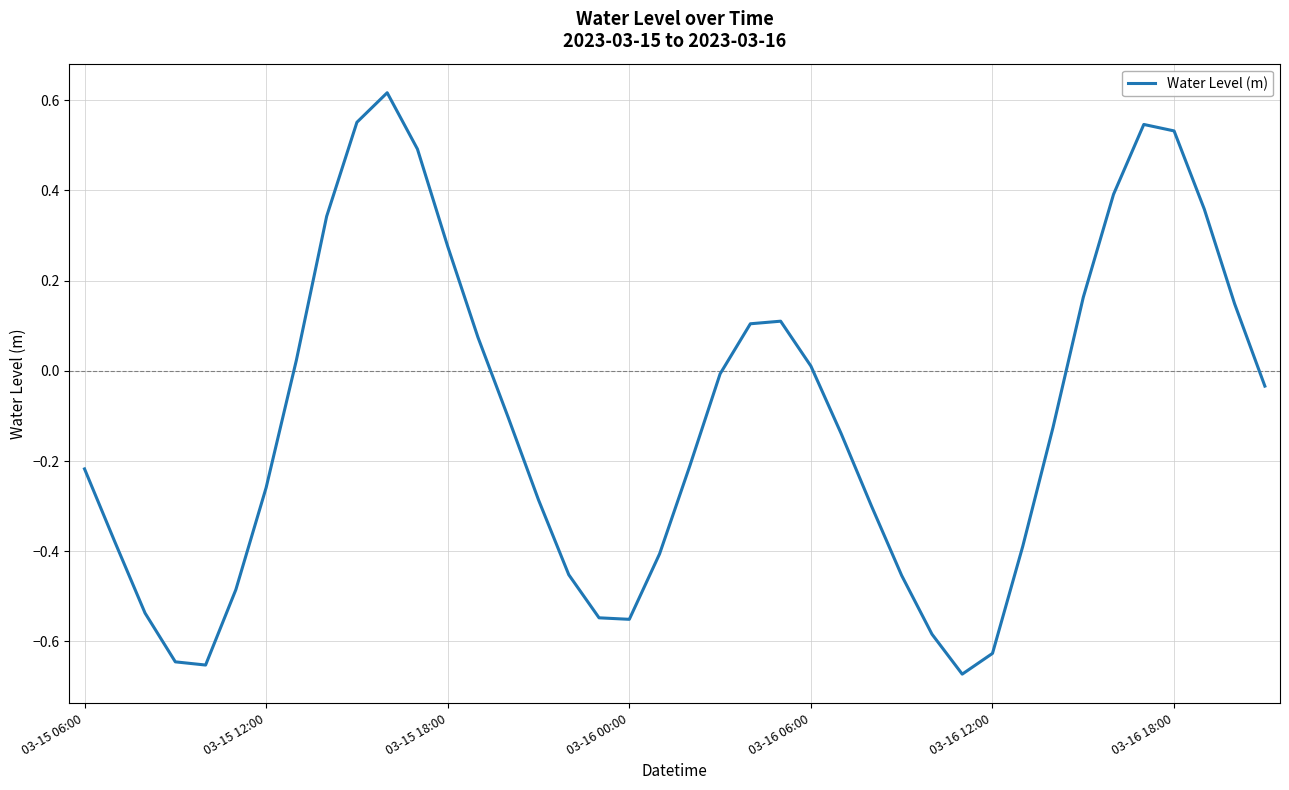

True or false: the data shows -0.3 at 03-16 00:00.

False